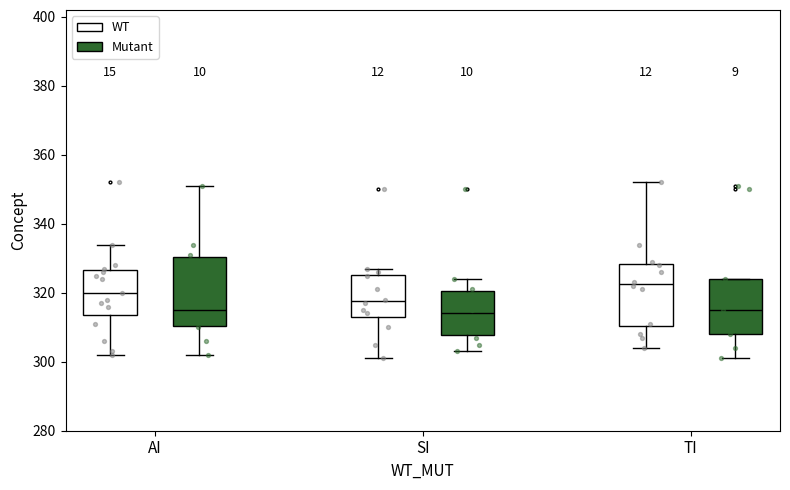

Where does the median line of the box for TI (Mutant) sit on the y-axis? The values are not printed on the chart, so give them approximately, as read against the axis.

316